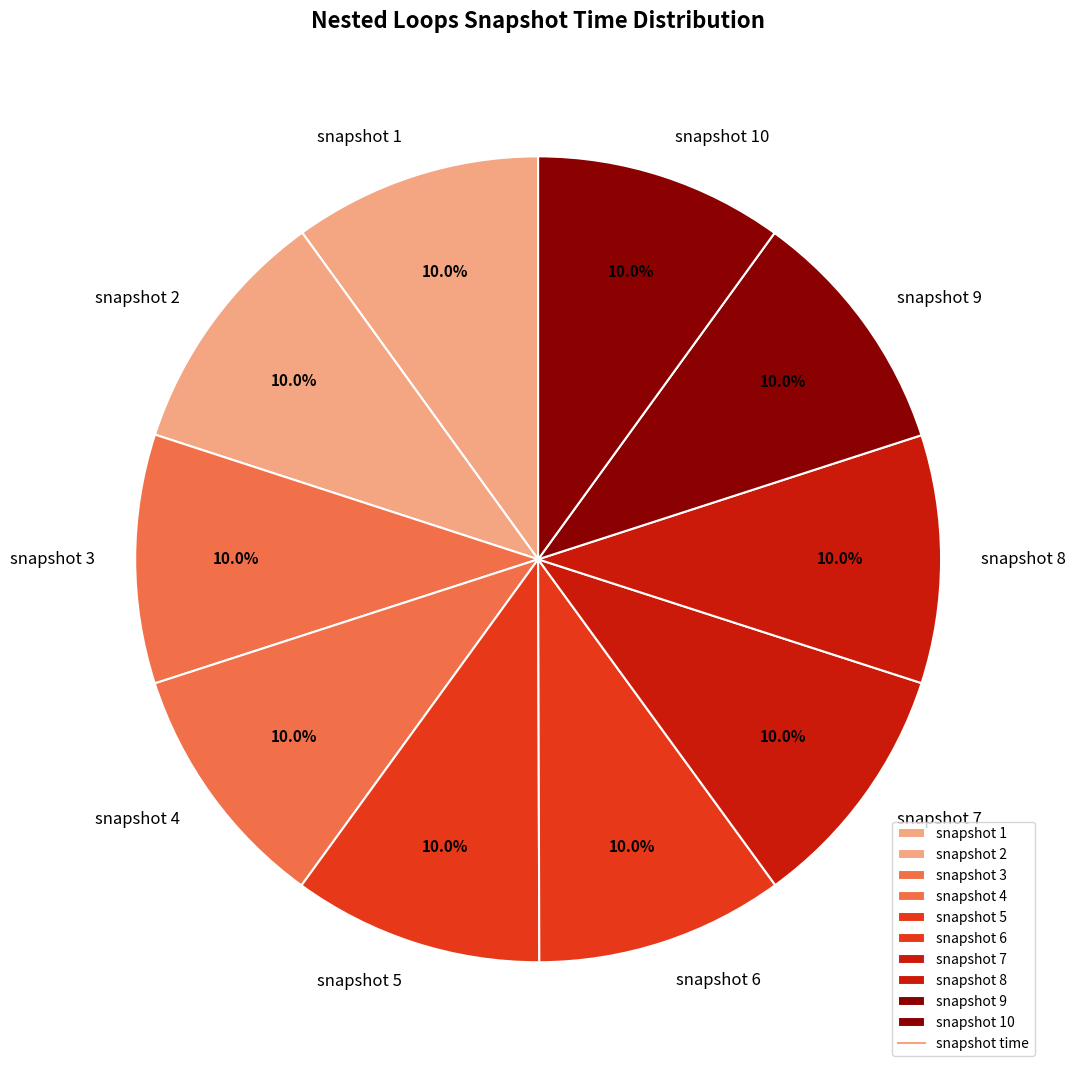

Approximately how many times larger is the value at snapshot 4 compared to snapshot 2?

1.0